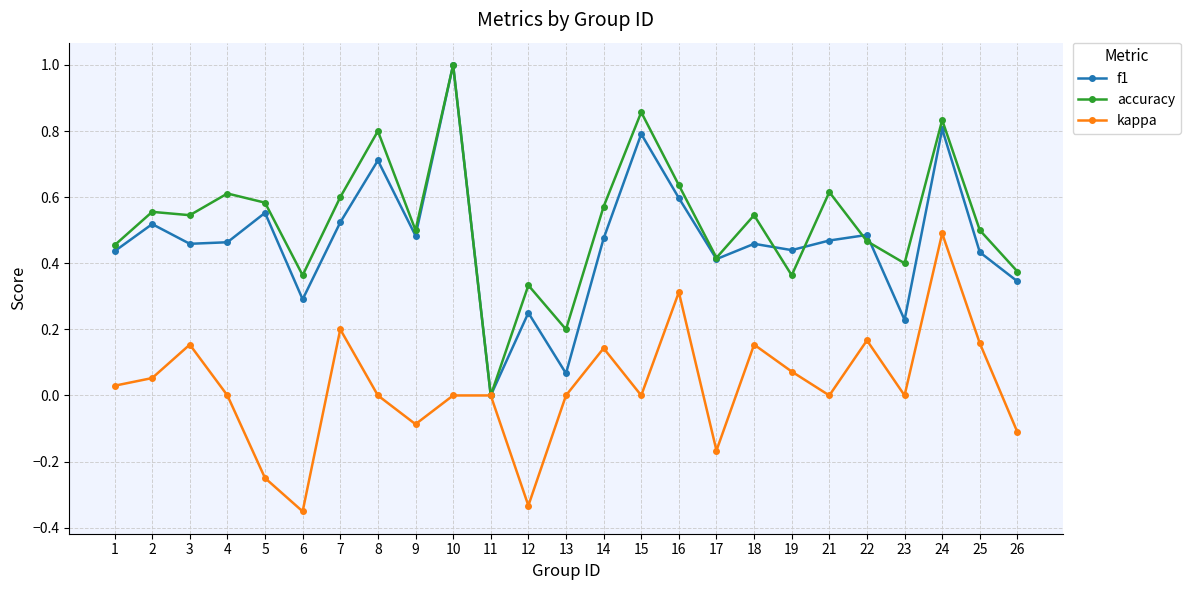

True or false: accuracy has a value of 0.4 at 17.

True